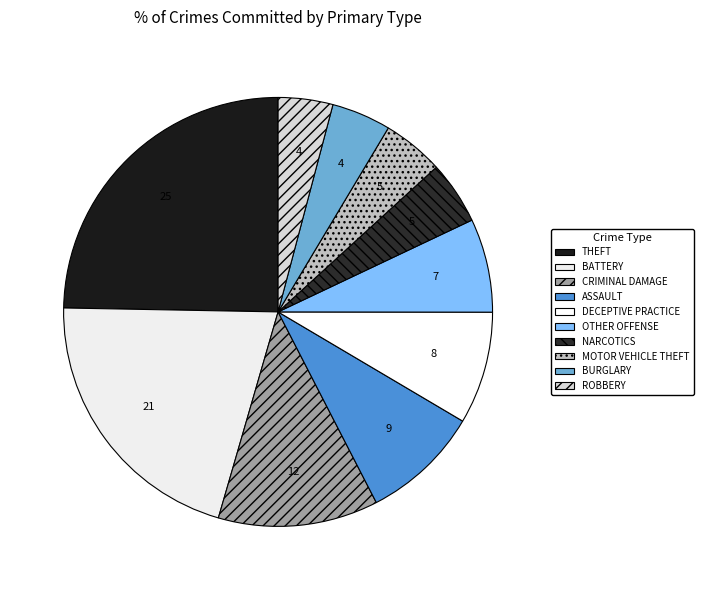

To the nearest percent, what is the combined percentage of BATTERY and OTHER OFFENSE?

28%